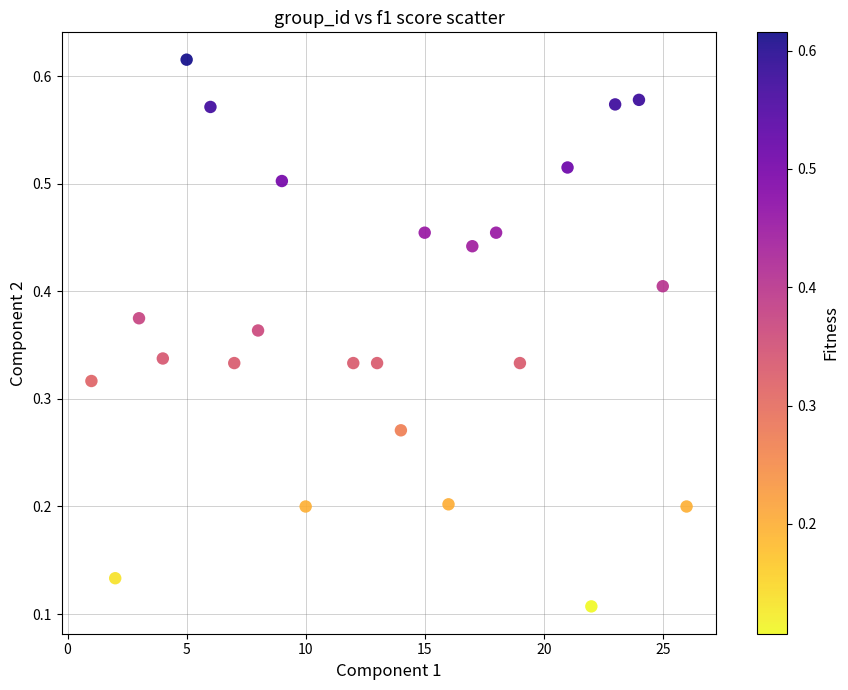

What is the range of X values (max minus min)?

25.0